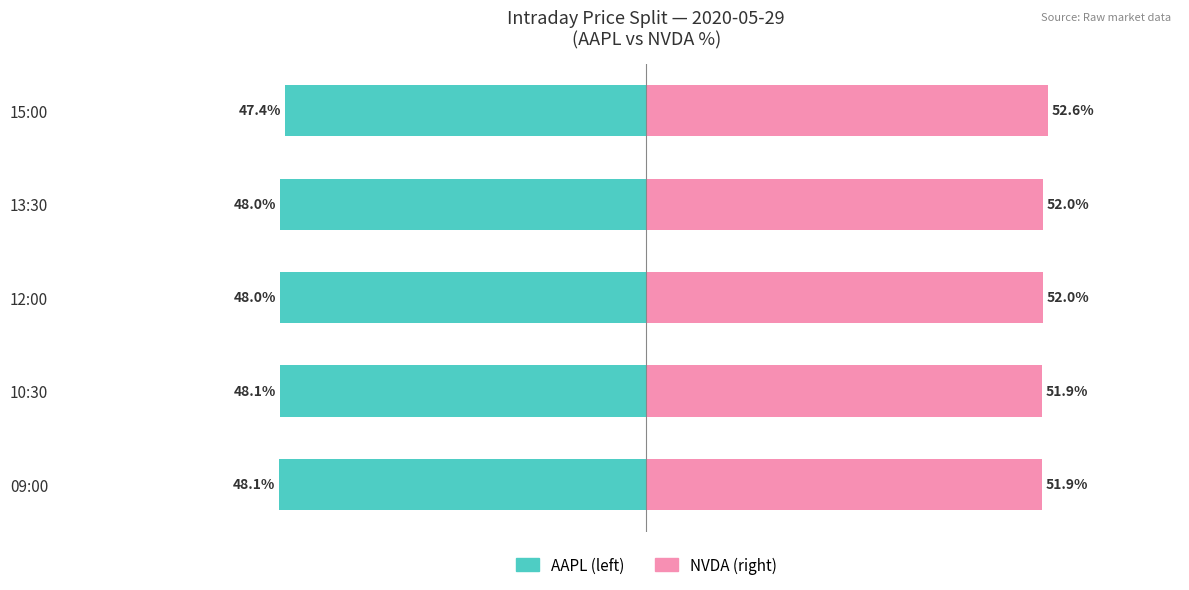

True or false: NVDA has a value of 10.6 at 12:00.

False